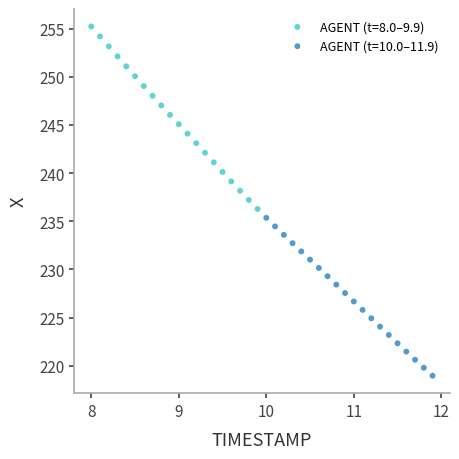

Which series contains the highest Y value?

AGENT (t=8.0–9.9)